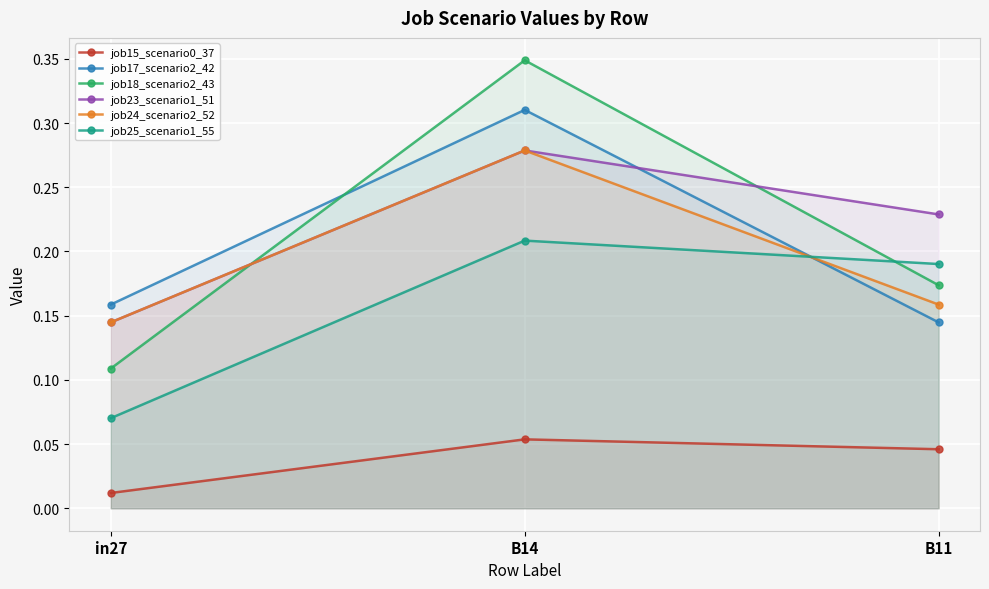

At which label is job17_scenario2_42 closest to 0?

B11